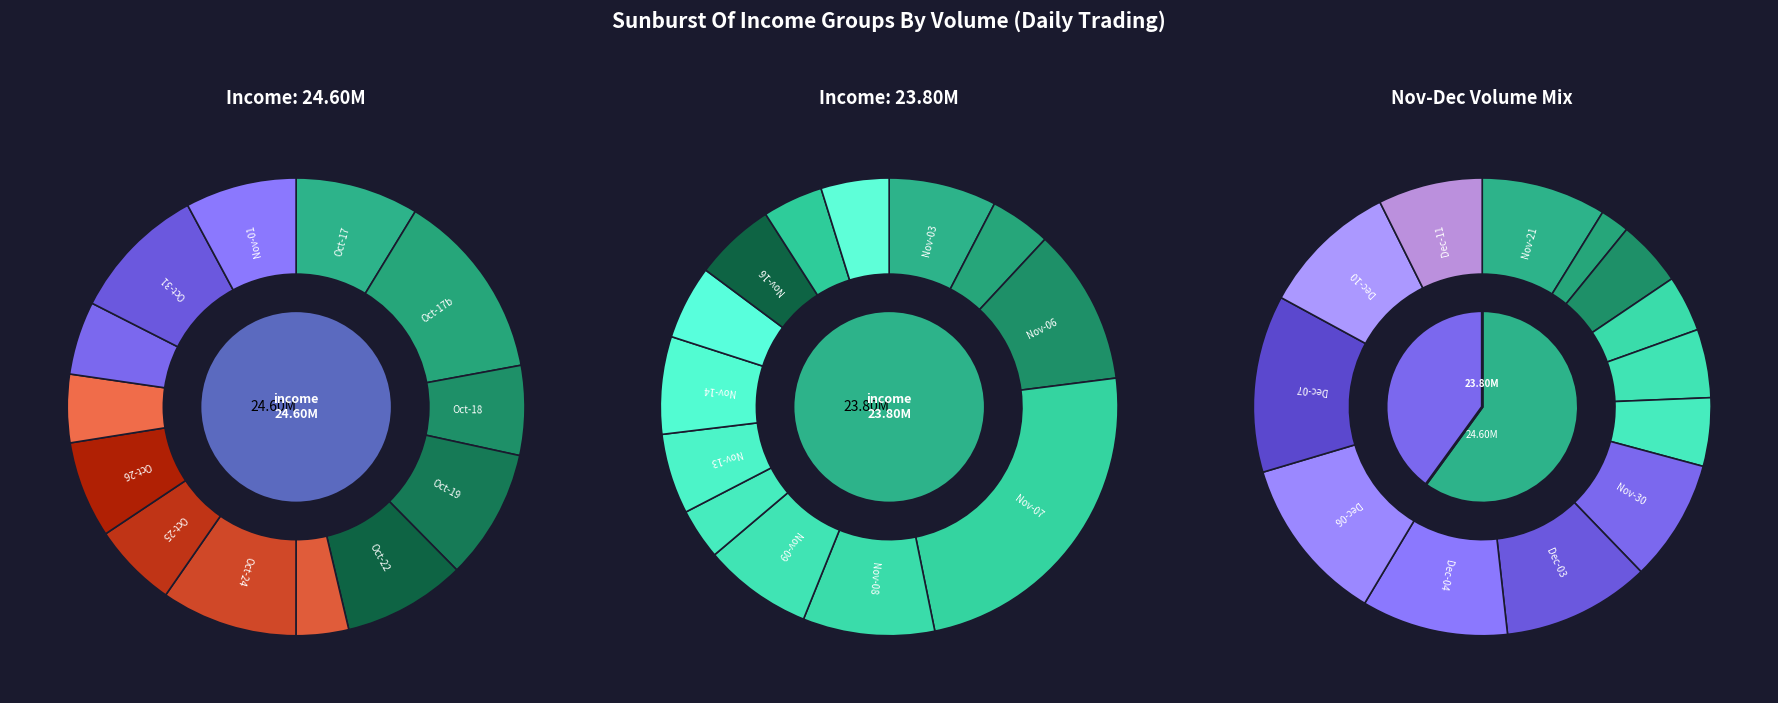

Rank the series at 2018-10-24 from lowest to highest value.

23.80M, 24.60M